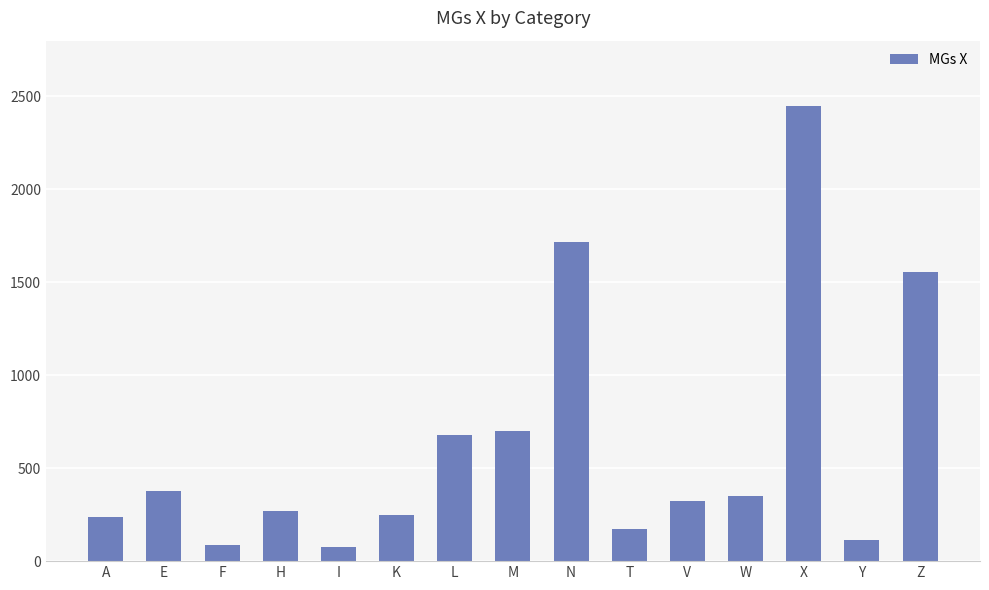

What is the sum of all values?

9355